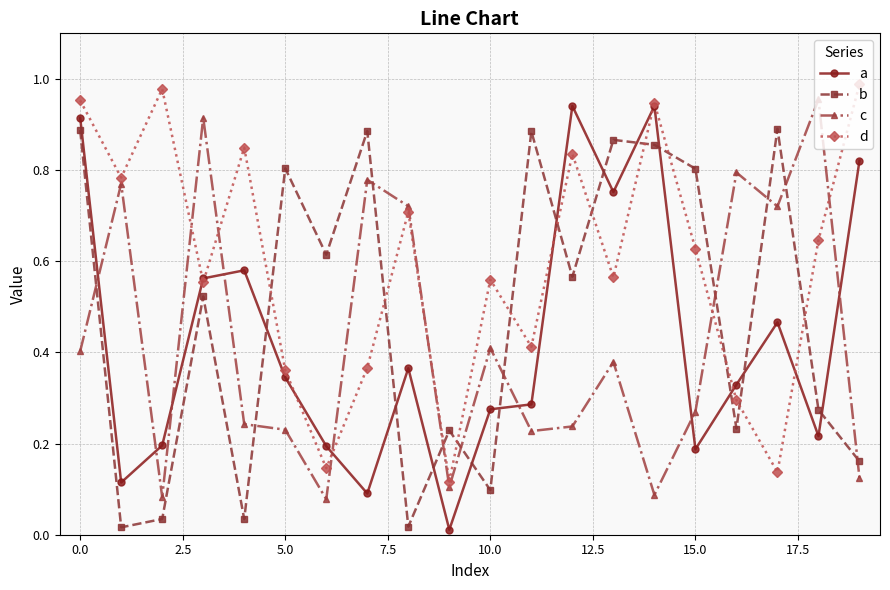

At how many categories does at least one series exceed 0?

20